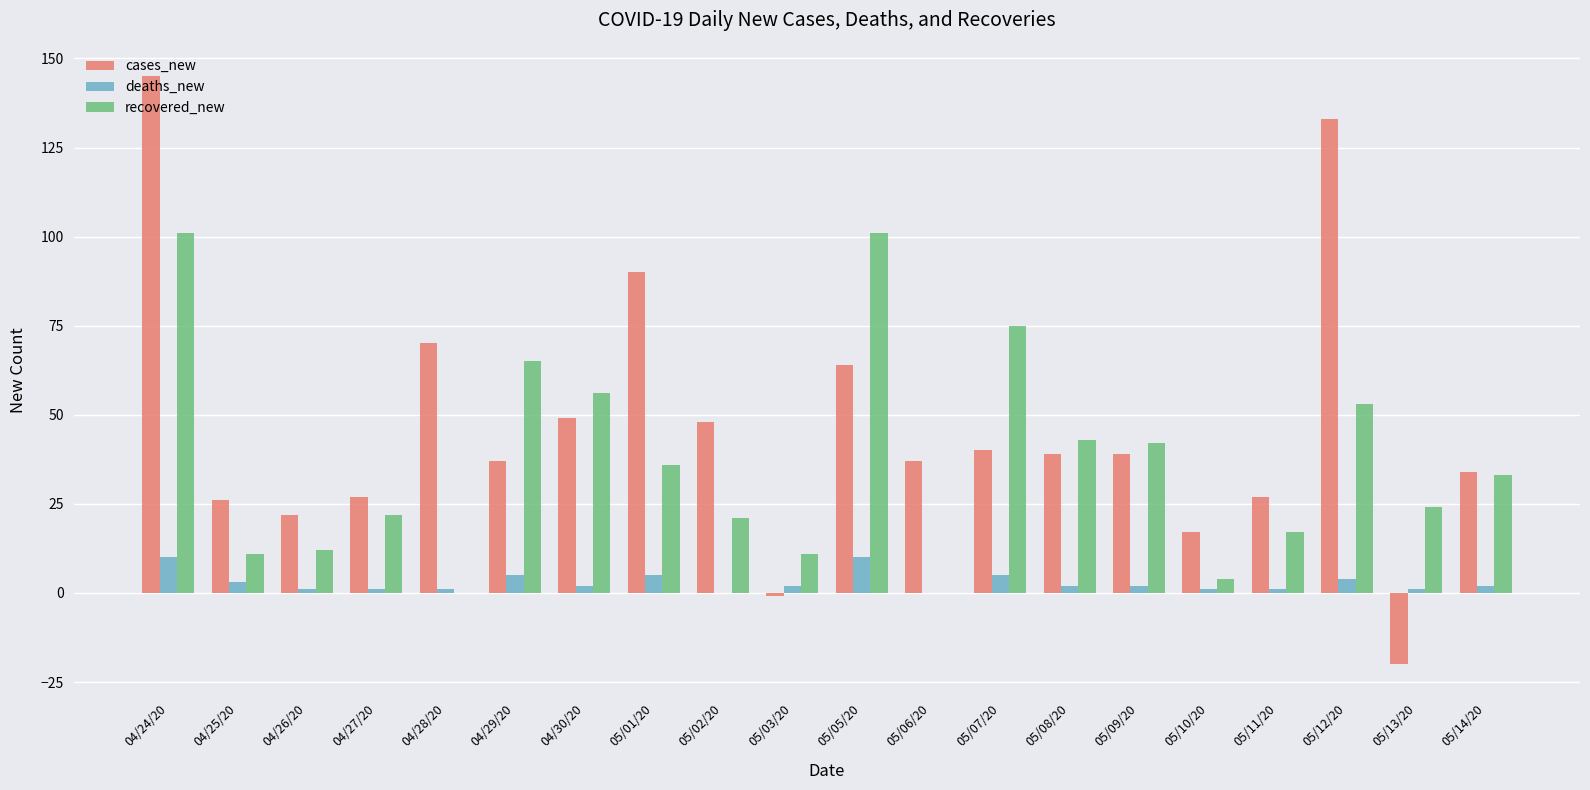

Which series has the largest total across all categories?

cases_new